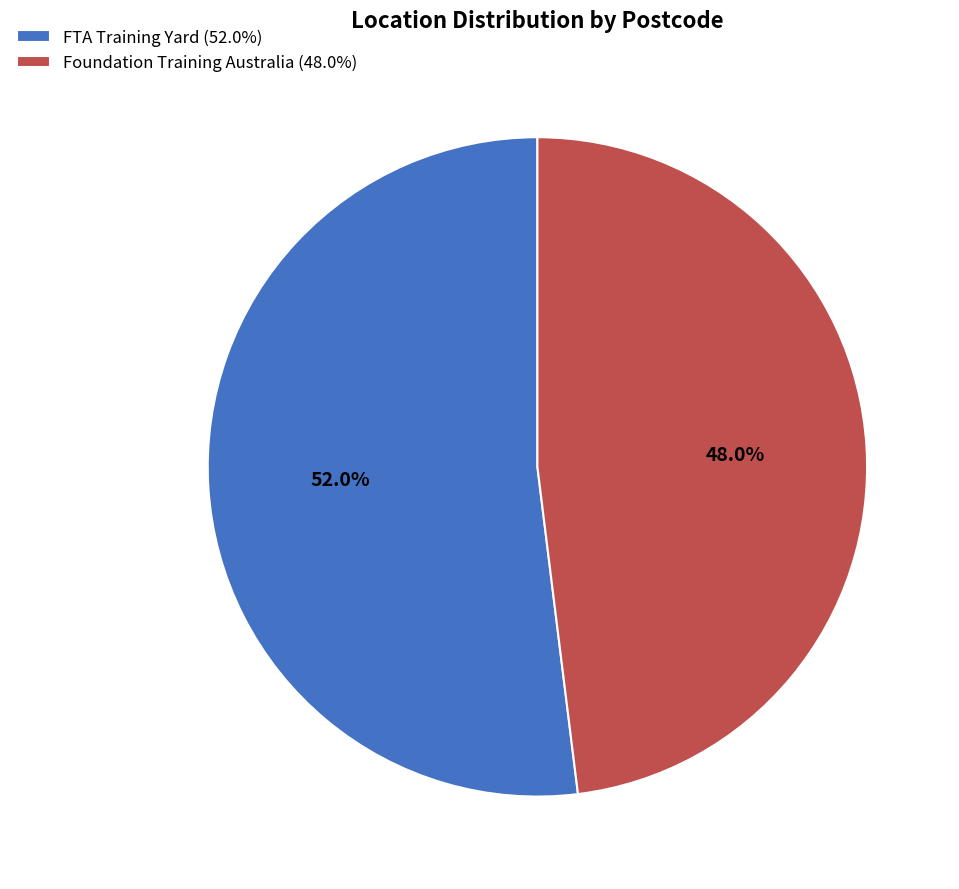

The FTA Training Yard slice represents 52% of the pie. True or false?

True